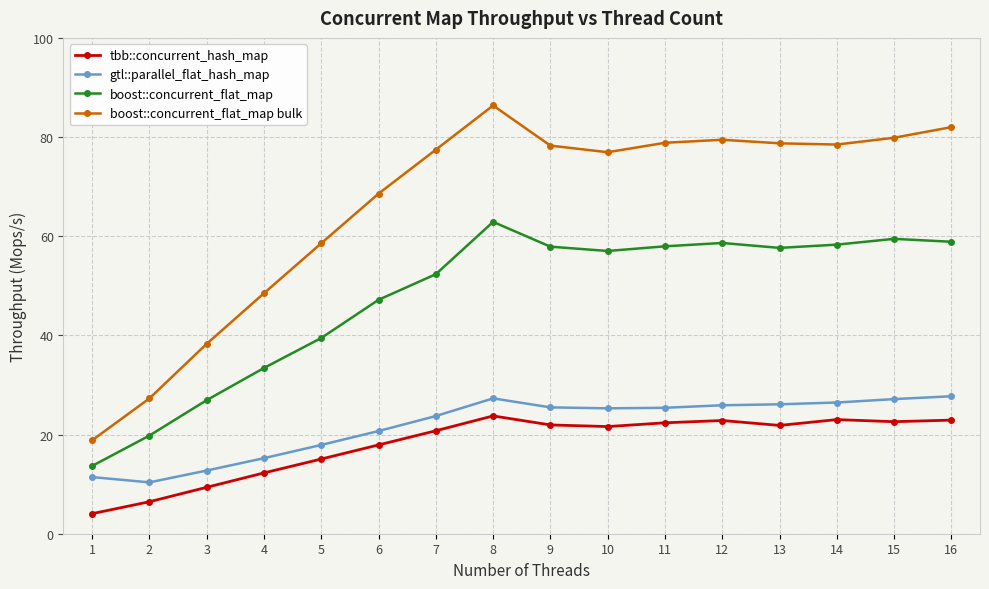

Read the gtl::parallel_flat_hash_map value at 2.

10.4